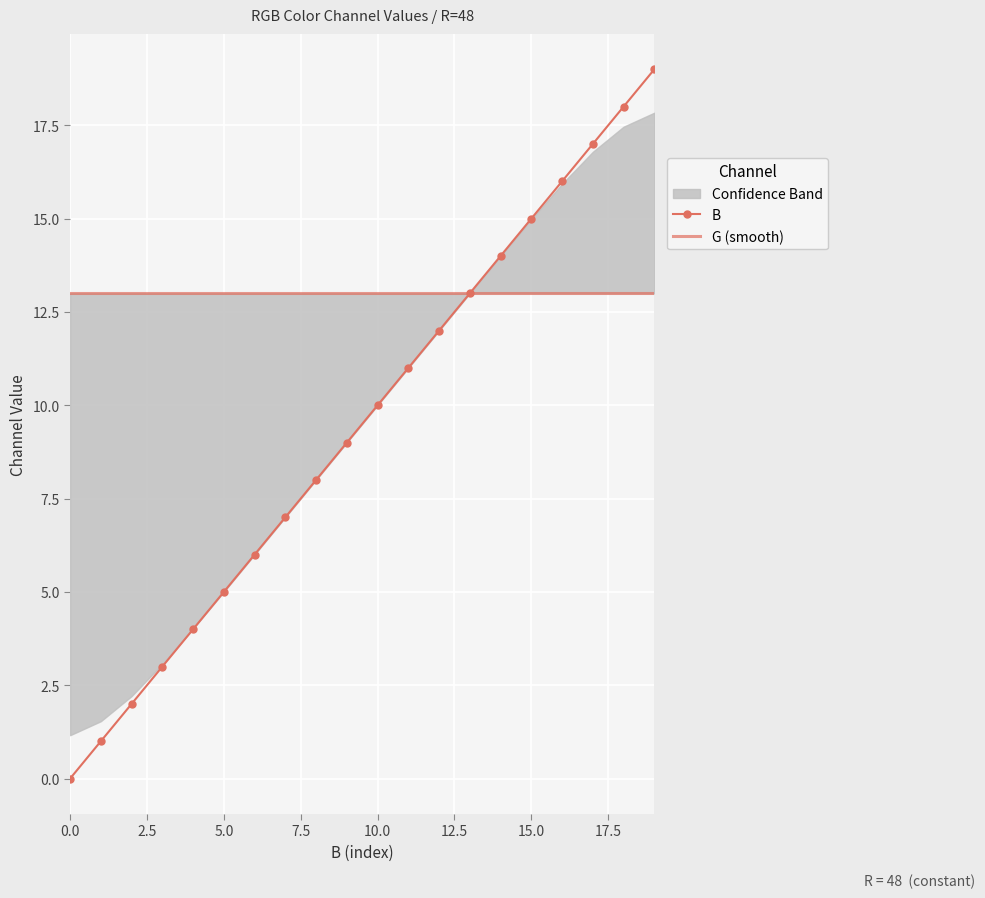

What is the difference between the B values at 0.0 and 15.0?

15